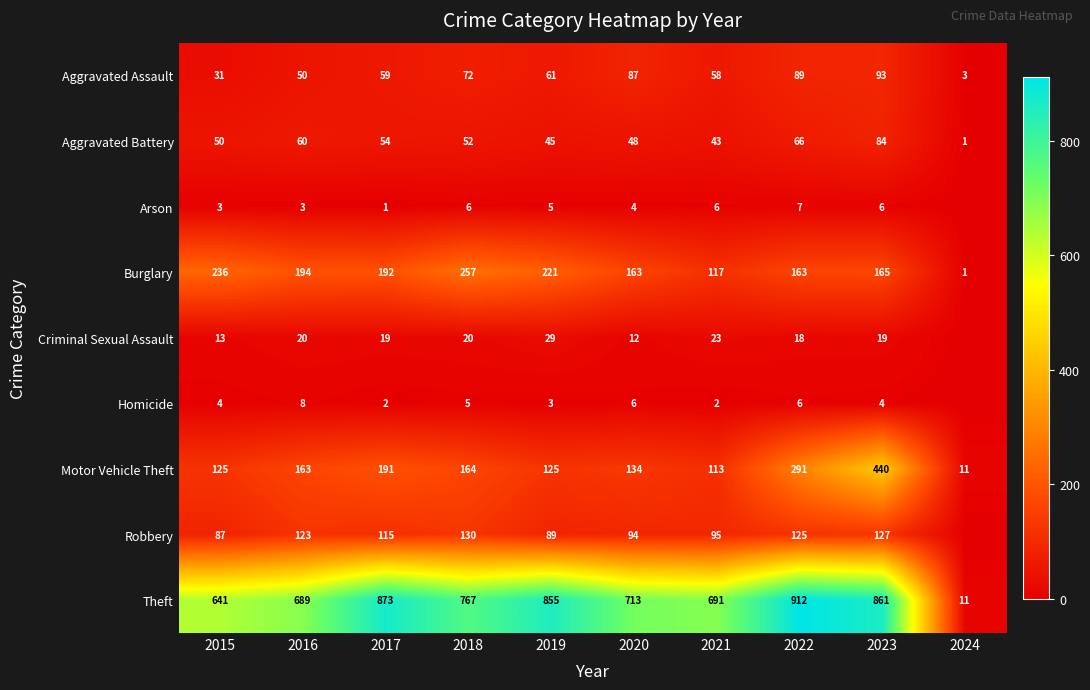

How many values in the Burglary series are below 192?

5